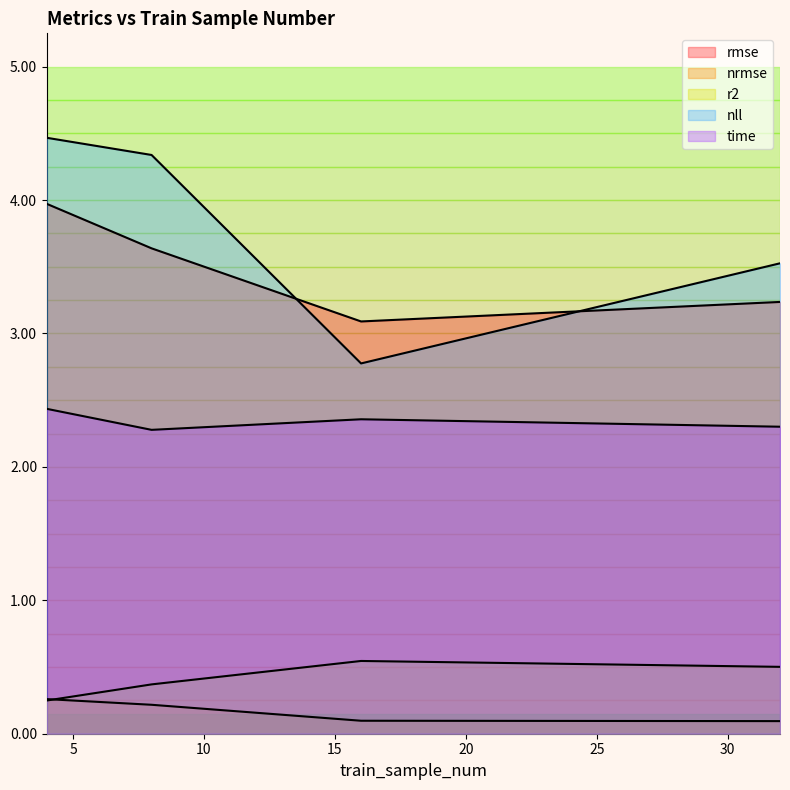

Reading left to right, what are all the values shown in this chart?

rmse: 4=4.0	8=3.6	16=3.1	32=3.2
nrmse: 4=0.3	8=0.2	16=0.1	32=0.1
r2: 4=0.2	8=0.4	16=0.5	32=0.5
nll: 4=4.5	8=4.3	16=2.8	32=3.5
time: 4=2.4	8=2.3	16=2.4	32=2.3